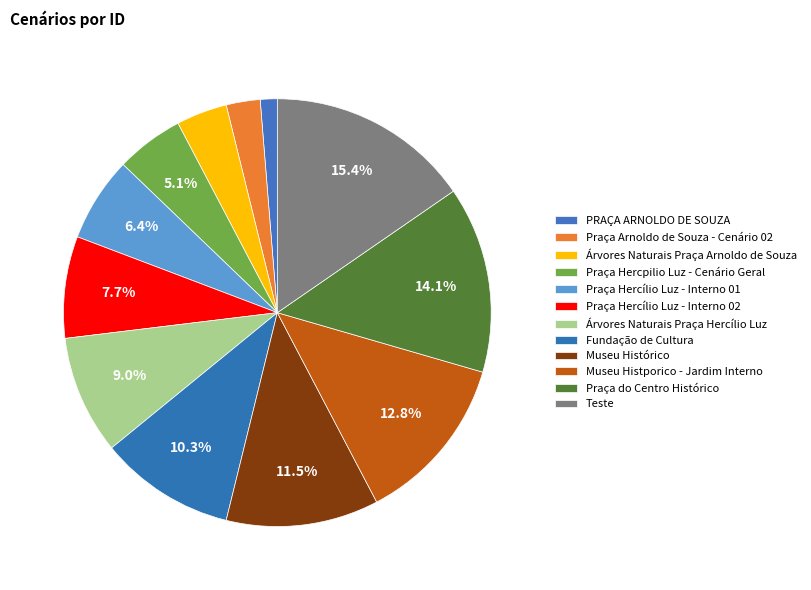

What percentage is the Árvores Naturais Praça Arnoldo de Souza slice, to the nearest percent?

4%